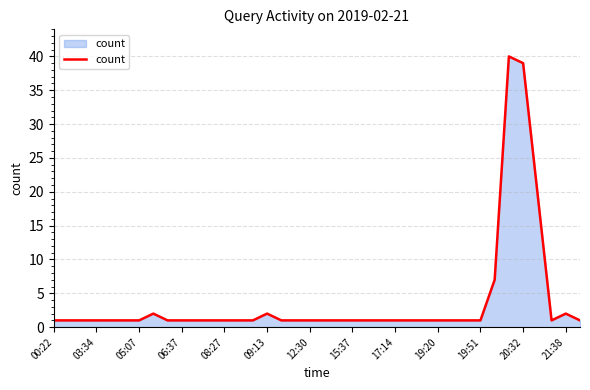

What is the maximum value shown in the chart?

40